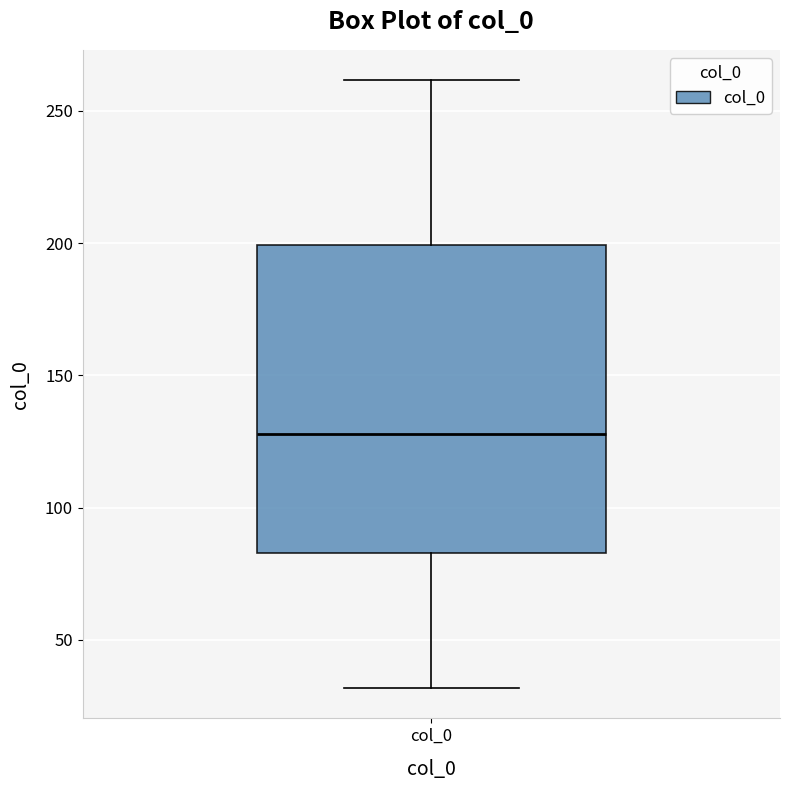

Transcribe this box plot: give where the median line is, the range the box spans, and where the two whiskers end, as read against the y-axis. The values are not printed on the chart, so give them approximately, as read against the axis.

median 130, box 85 to 200, whiskers 30 to 260